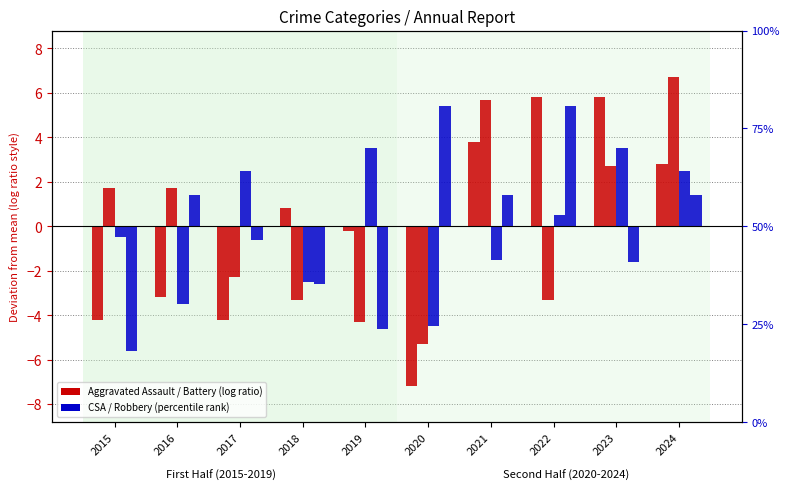

The value of Criminal Sexual Assault at 2017 is 2.5. True or false?

True